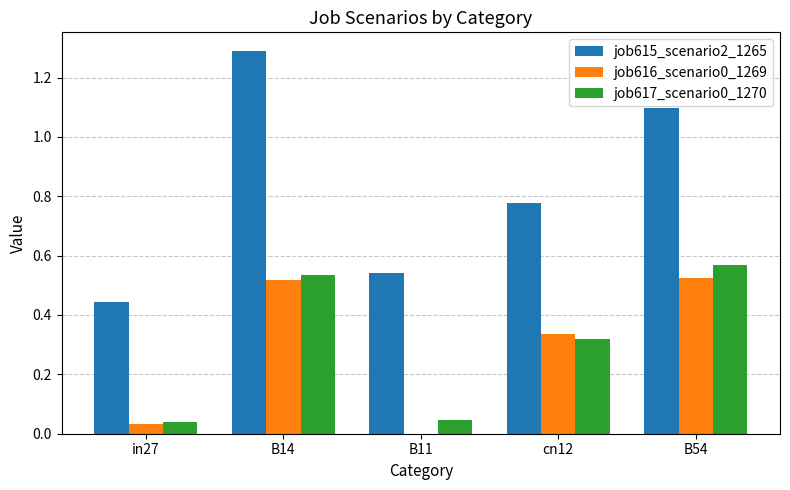

How many groups of bars are there?

5